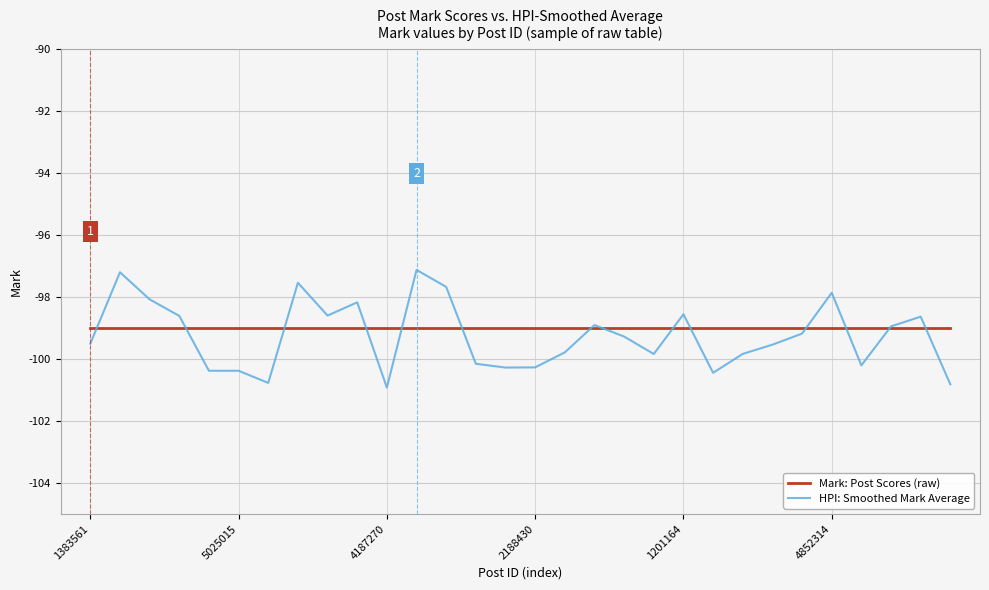

Which series has the widest spread of values?

HPI: Smoothed Mark Average